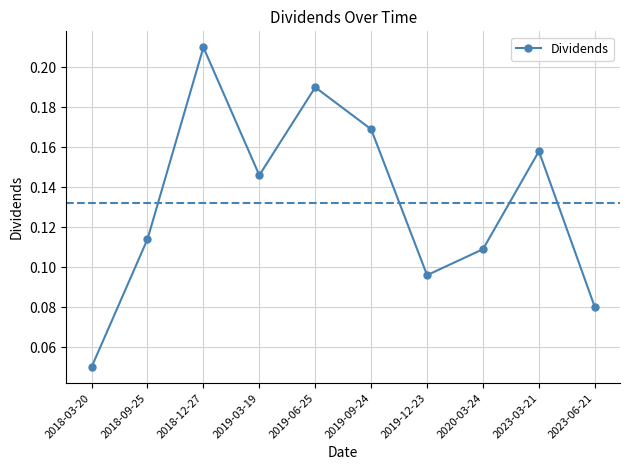

Where is the data nearest to the value 0?

2018-03-20